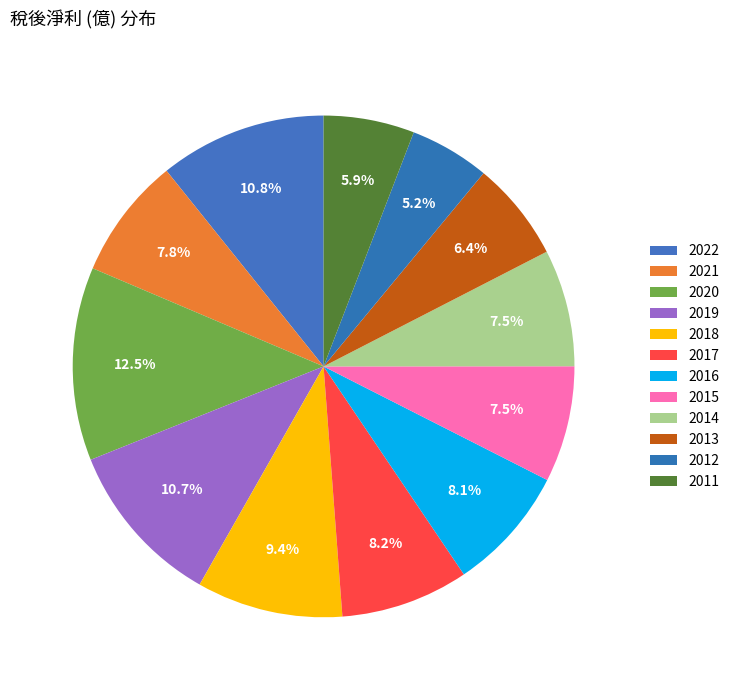

How many segments does this pie chart have?

12